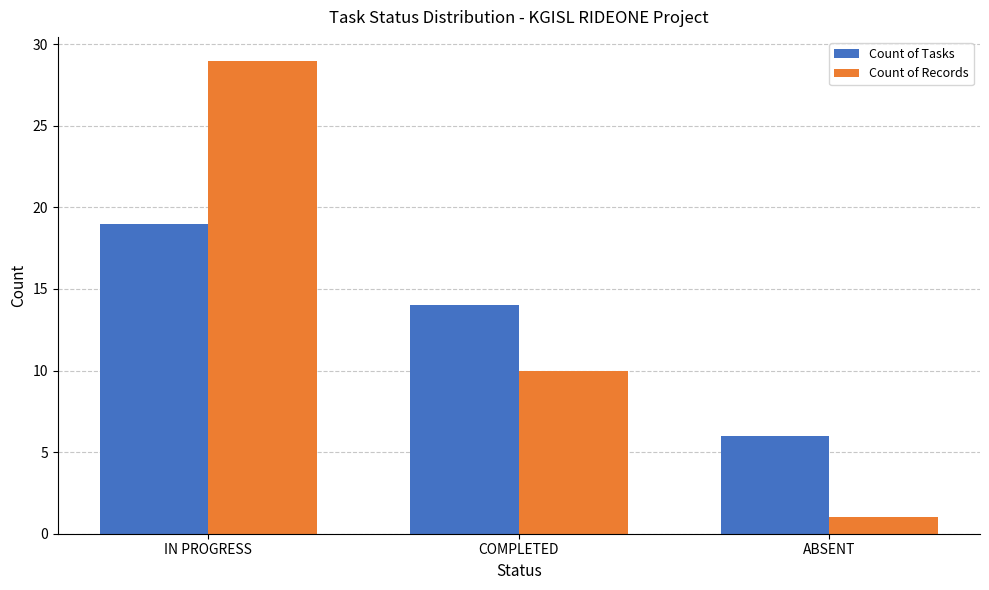

Reading left to right, what are all the values shown in this chart?

Count of Tasks: IN PROGRESS=19	COMPLETED=14	ABSENT=6
Count of Records: IN PROGRESS=29	COMPLETED=10	ABSENT=1